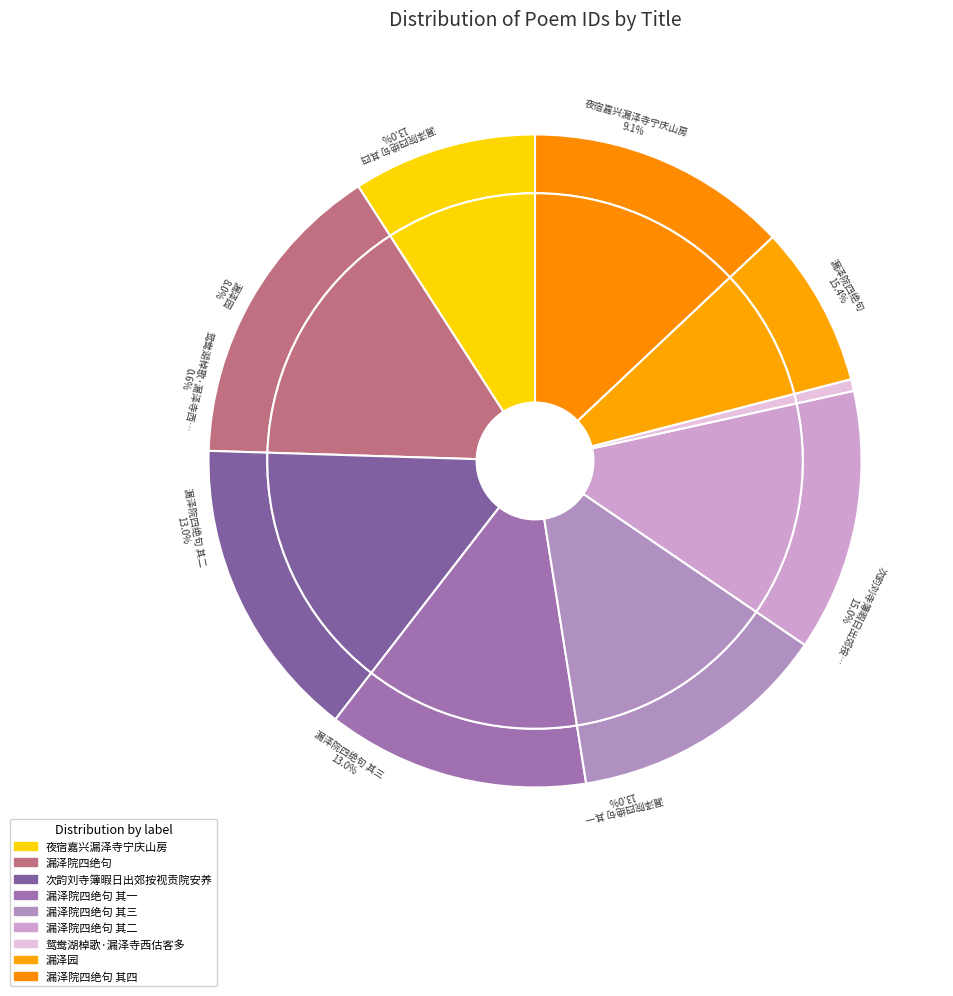

To the nearest percent, what is the difference between the 漏泽院四绝句 其一 and 漏泽院四绝句 slice percentages?

2%